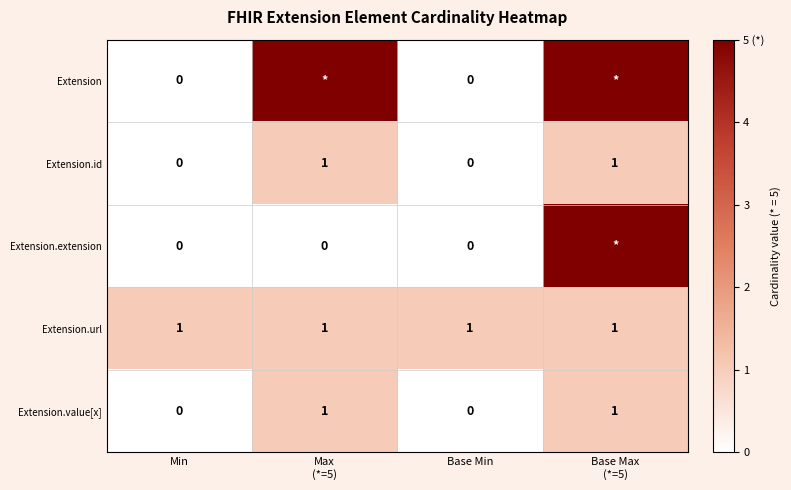

The value of Extension.value[x] at Min is 0. True or false?

True